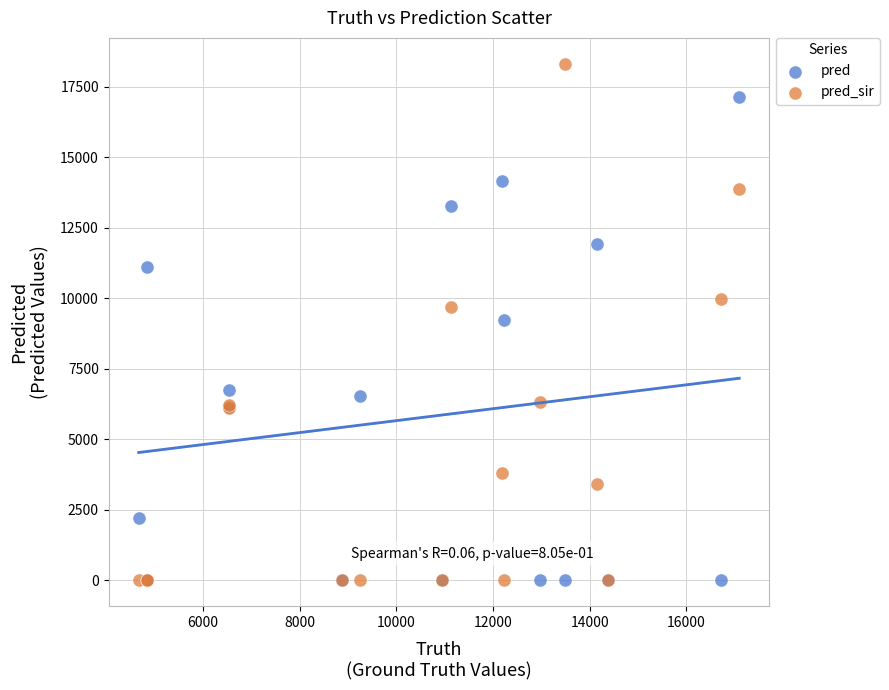

Which series contains the highest Y value?

pred_sir